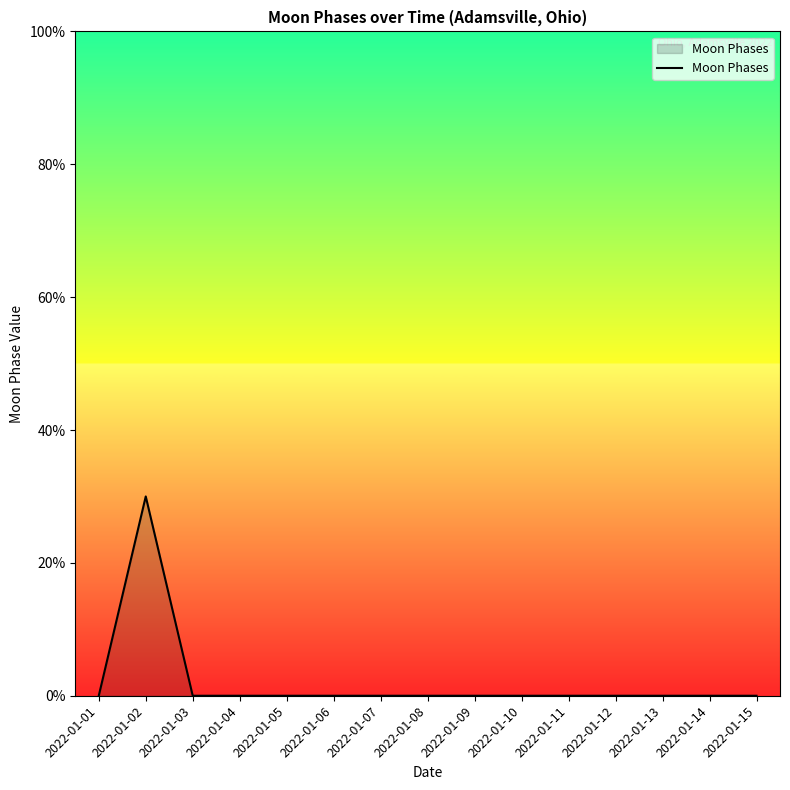

How many interior local peaks (higher than both neighbors) does the data have?

1